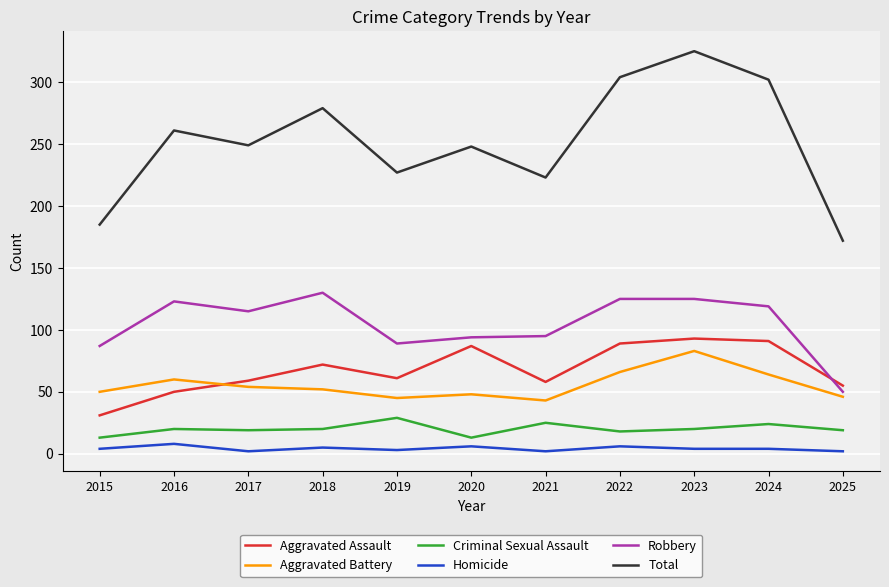

What is the maximum value for Homicide?

8